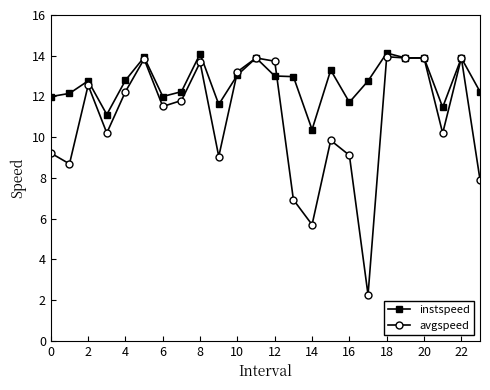

What is the sum of all instspeed values?

305.2